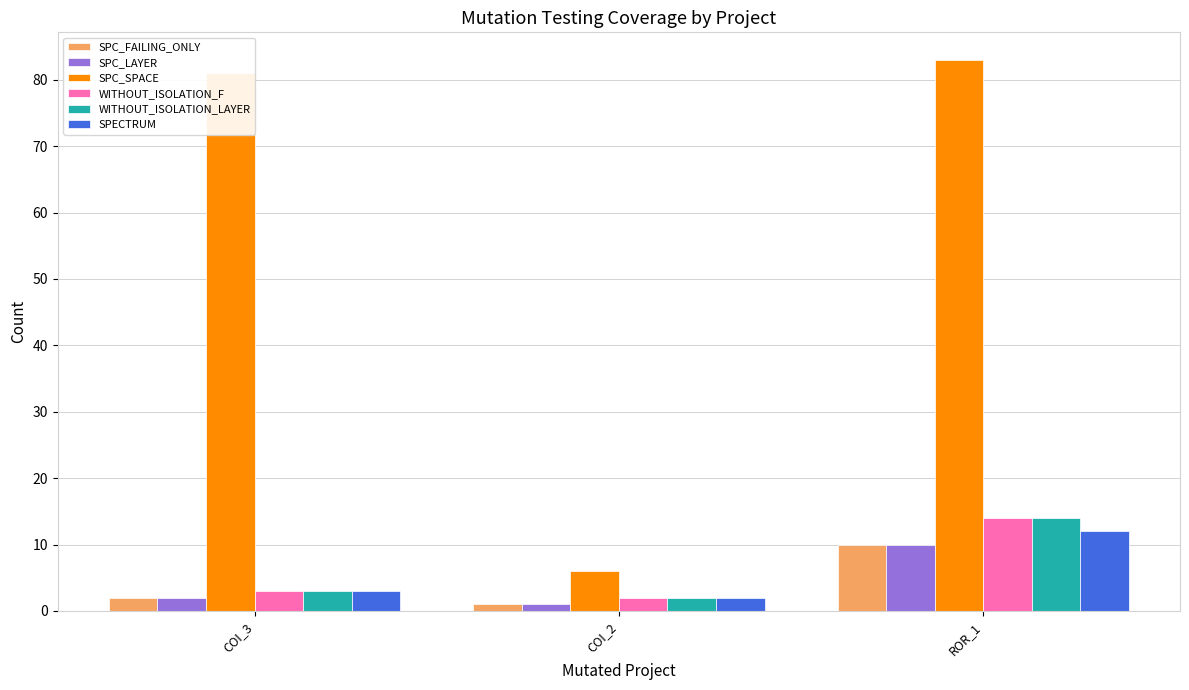

What are all the series names shown in the legend?

SPC_FAILING_ONLY, SPC_LAYER, SPC_SPACE, WITHOUT_ISOLATION_F, WITHOUT_ISOLATION_LAYER, SPECTRUM